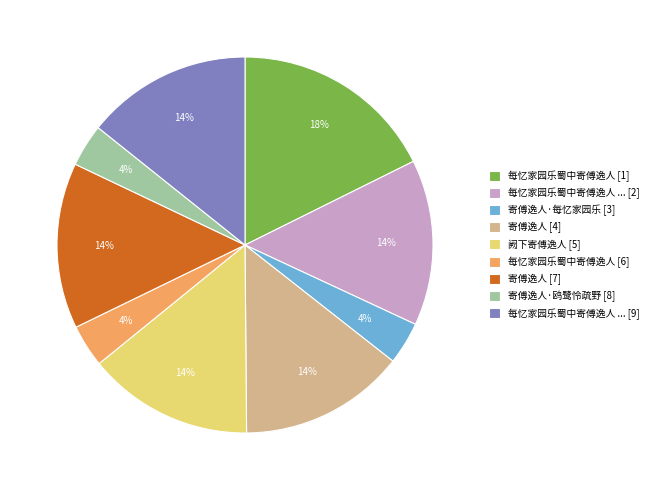

Which category has the biggest portion of the pie?

每忆家园乐蜀中寄傅逸人 [1]